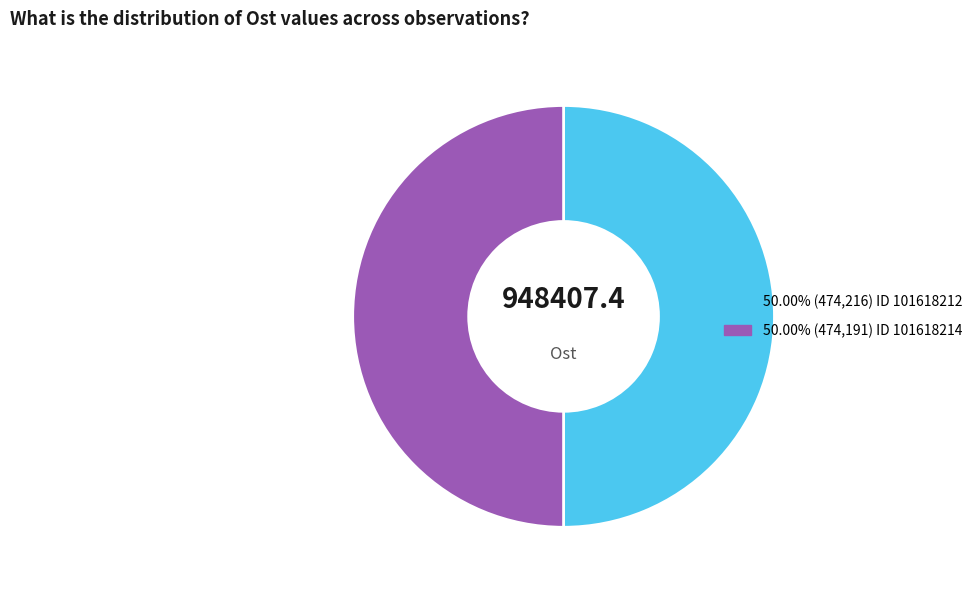

How many segments does this pie chart have?

2